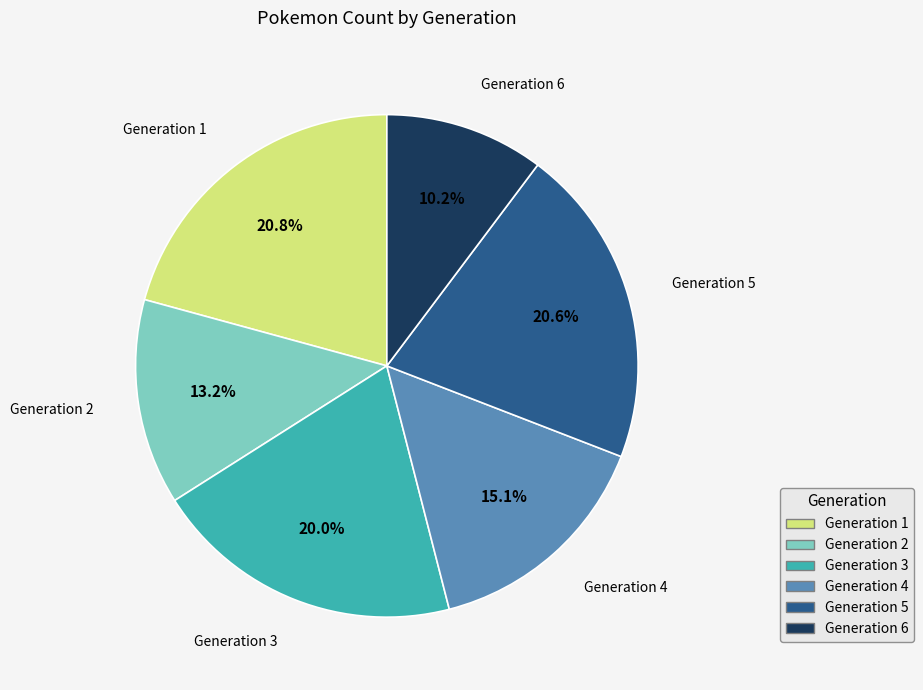

To the nearest percent, what portion does Generation 4 represent?

15%